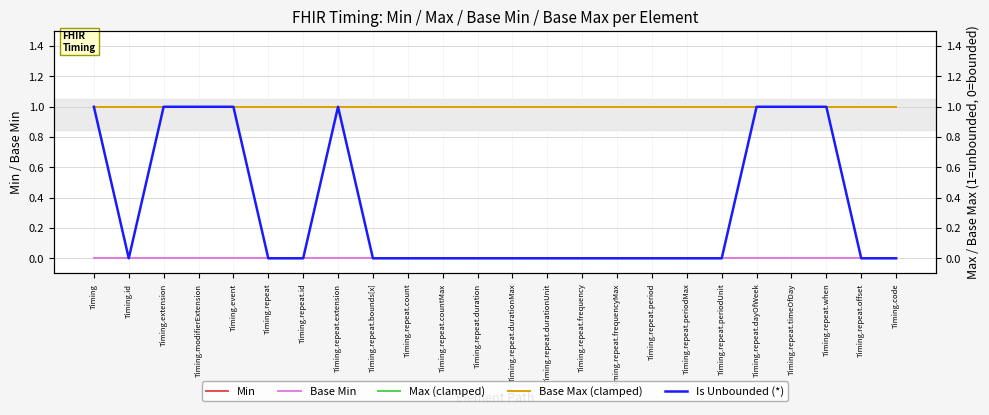

Does the chart have visible grid lines?

Yes